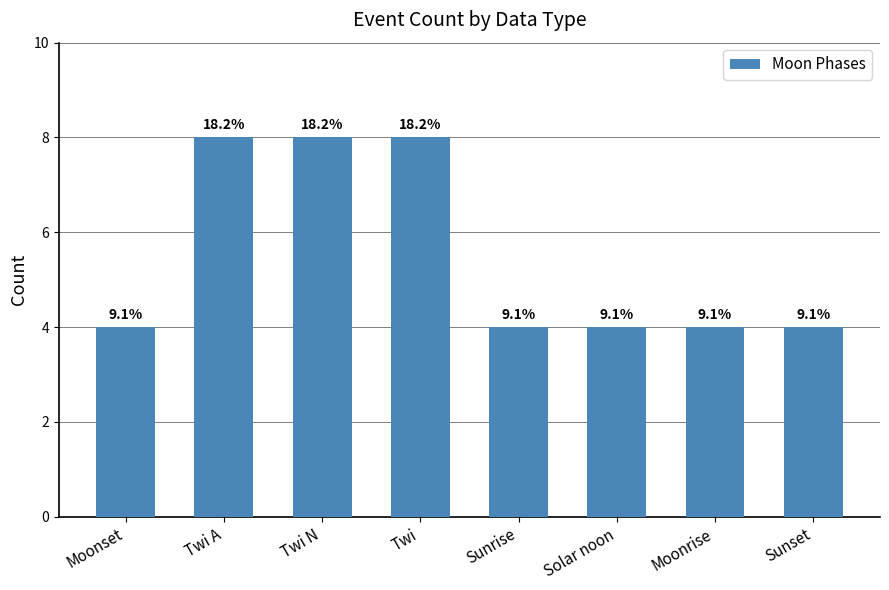

Are the bars horizontal?

No